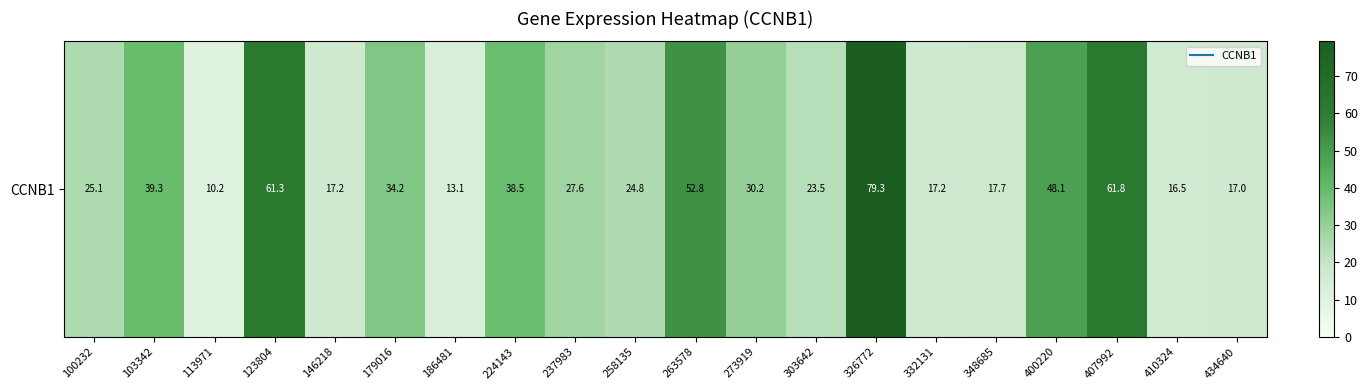

What is the ratio of the value at 326772 to the value at 263578?

1.5